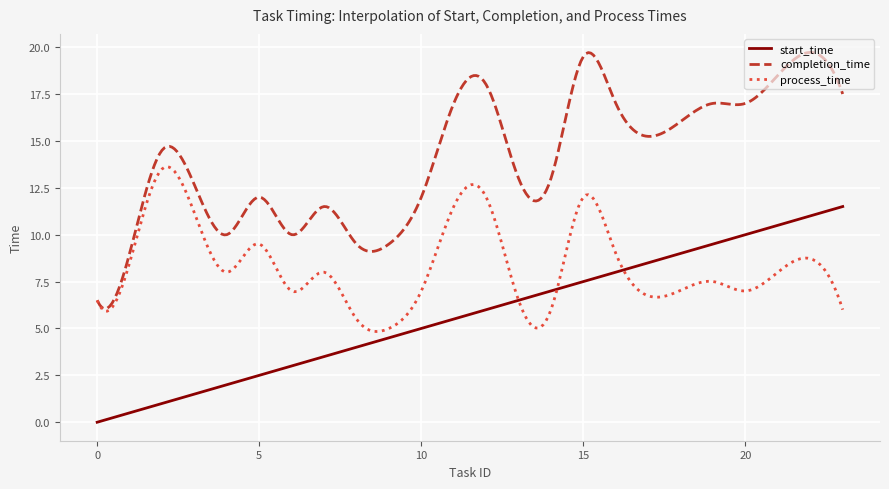

List the series in order of their overall mean, lowest first.

start_time, process_time, completion_time